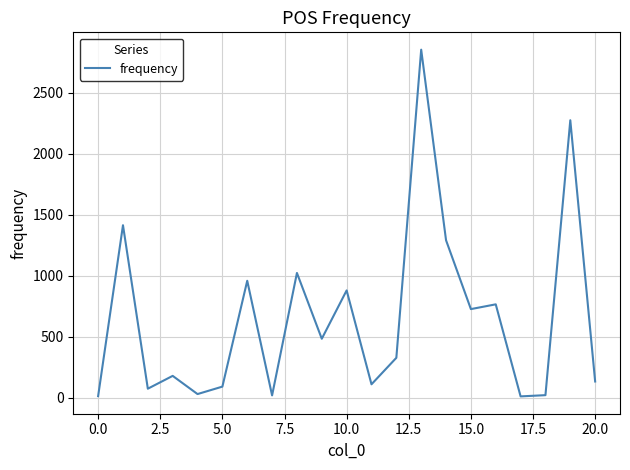

What is the difference between the second highest and second lowest values?

2260